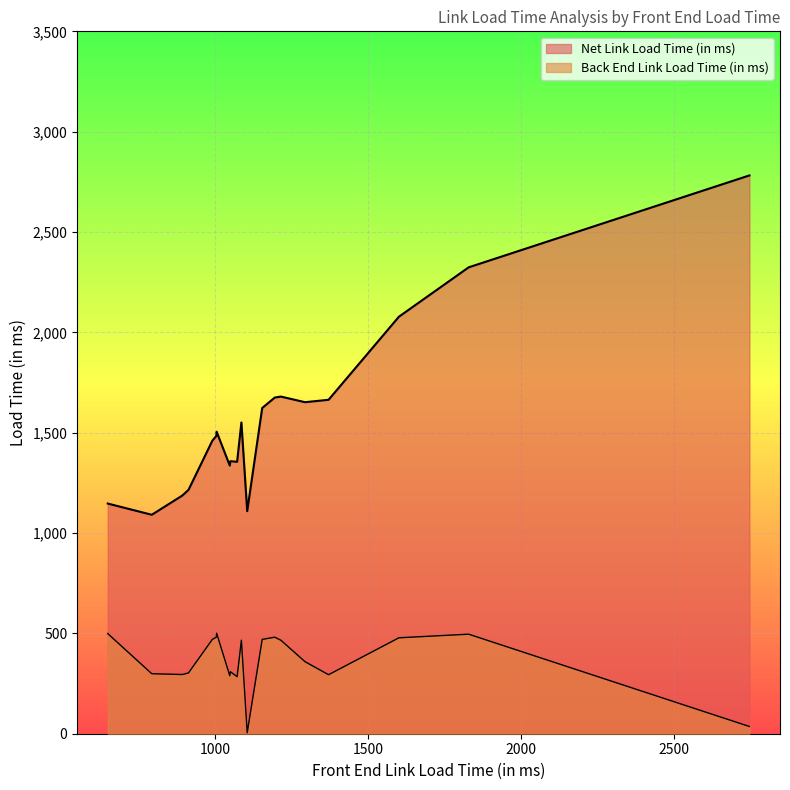

What is the spread (max minus min) of values at 9?

1003